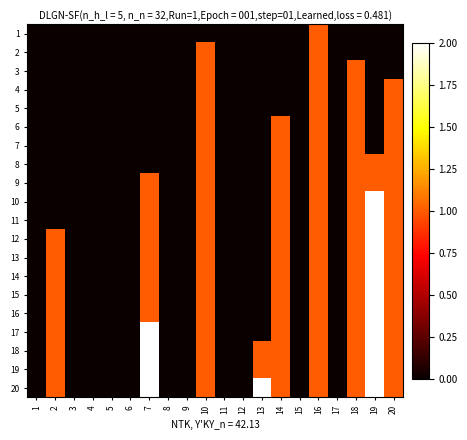

Between 8 and 17, which is larger?

8